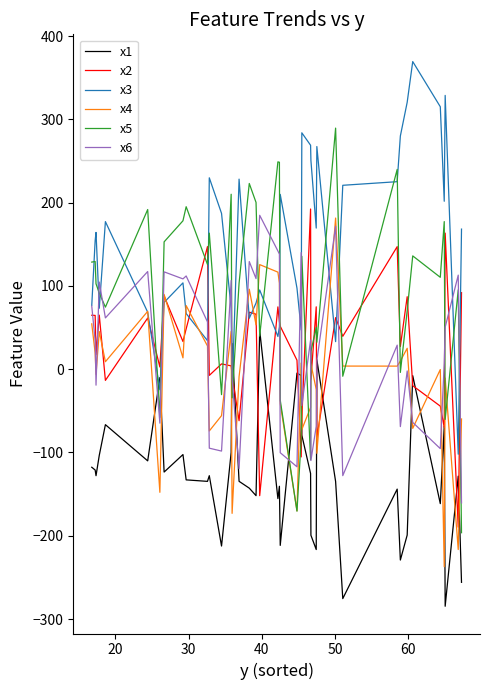

How many lines are shown in the chart?

6